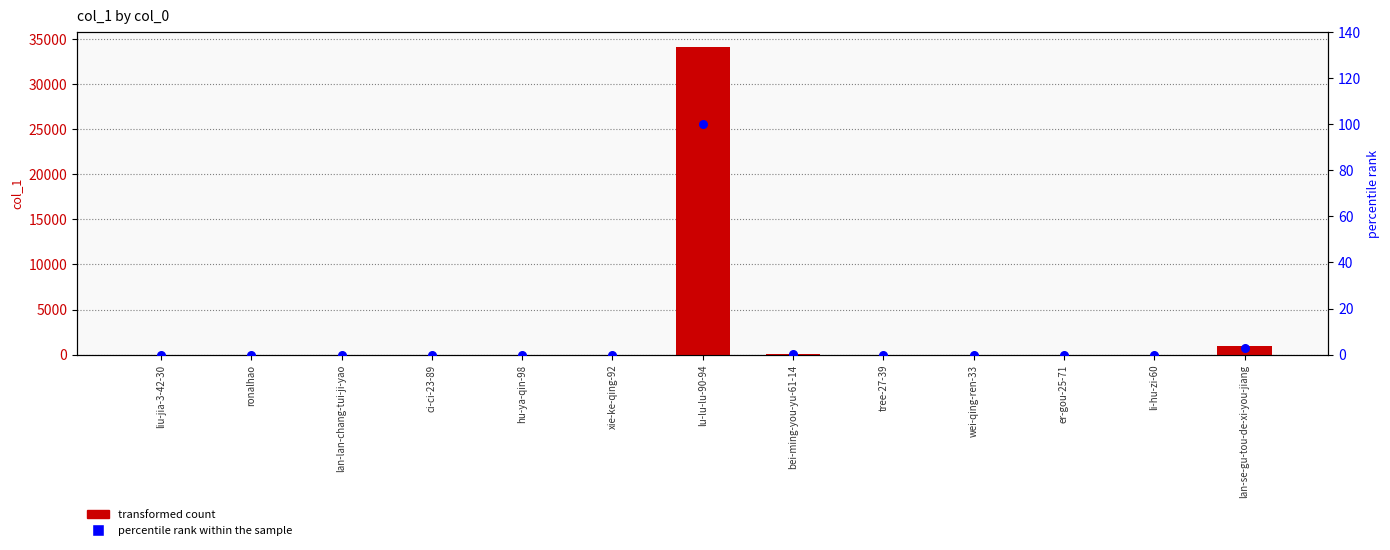

Which series contains the highest Y value?

col_1